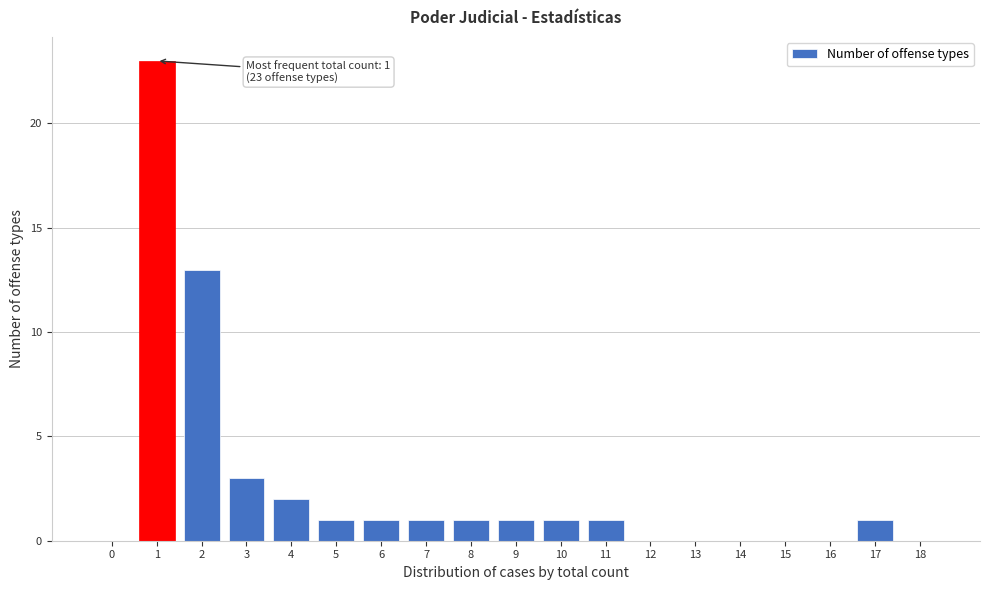

Reading left to right, extract all data points from this chart.

0=0	1=23	2=13	3=3	4=2	5=1	6=1	7=1	8=1	9=1	10=1	11=1	12=0	13=0	14=0	15=0	16=0	17=1	18=0